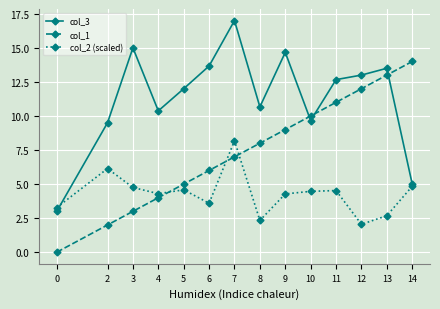

List the labels in order of col_3 value, largest first.

7, 3, 9, 6, 13, 12, 11, 5, 8, 4, 10, 2, 14, 0